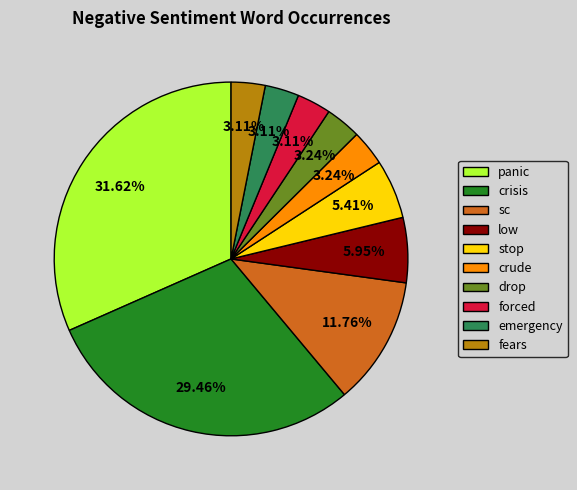

Does emergency represent more than half of the total?

No